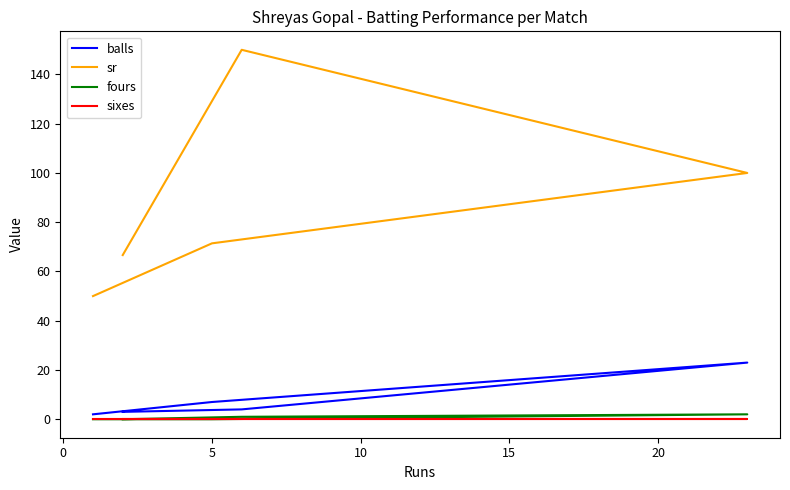

True or false: fours and balls cross at least once.

False